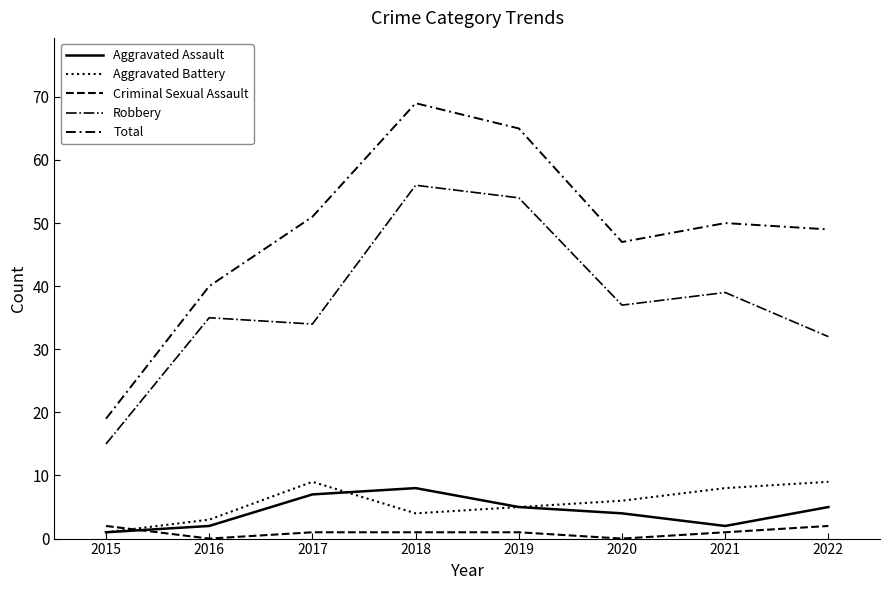

Reading left to right, transcribe all the data shown in this chart.

Aggravated Assault: 1	2	7	8	5	4	2	5
Aggravated Battery: 1	3	9	4	5	6	8	9
Criminal Sexual Assault: 2	0	1	1	1	0	1	2
Robbery: 15	35	34	56	54	37	39	32
Total: 19	40	51	69	65	47	50	49